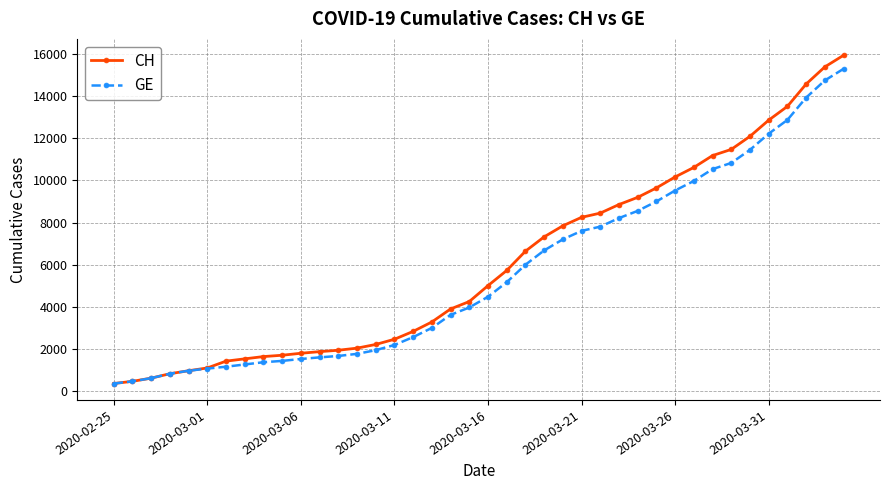

What is the maximum value shown in the chart?

15926